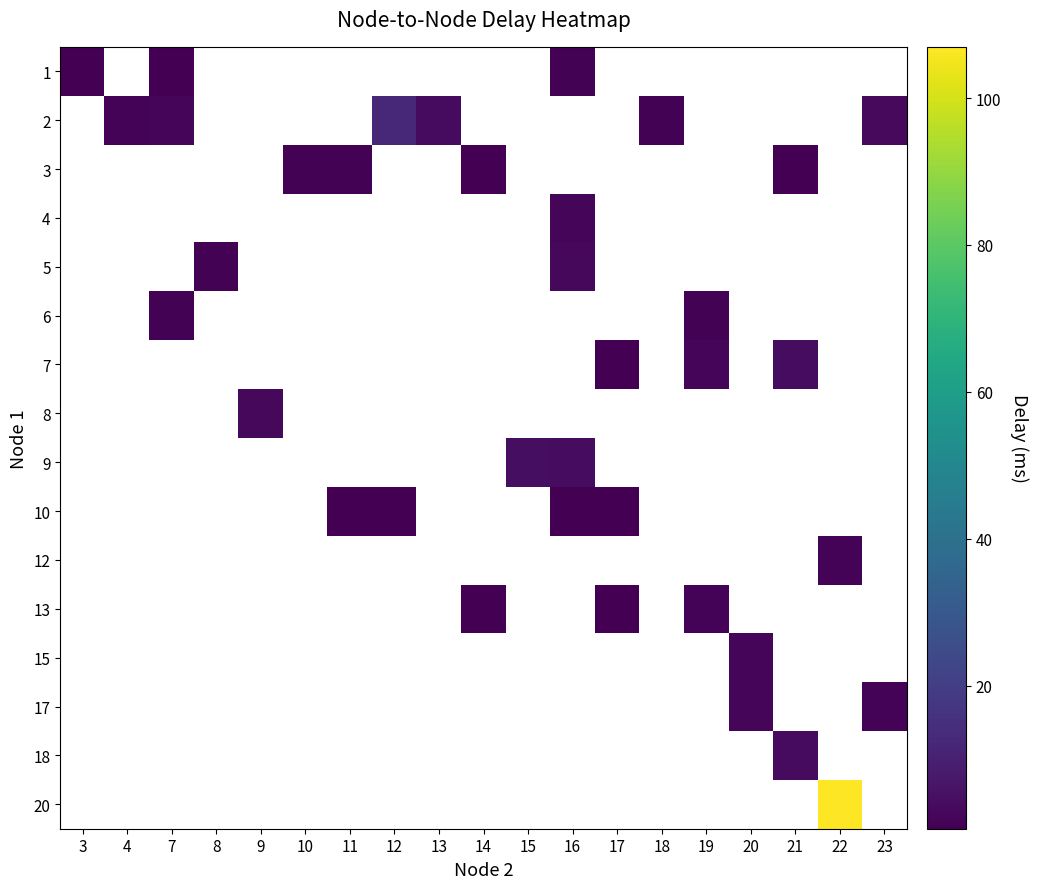

Which has a higher value, 13 or 7?

7